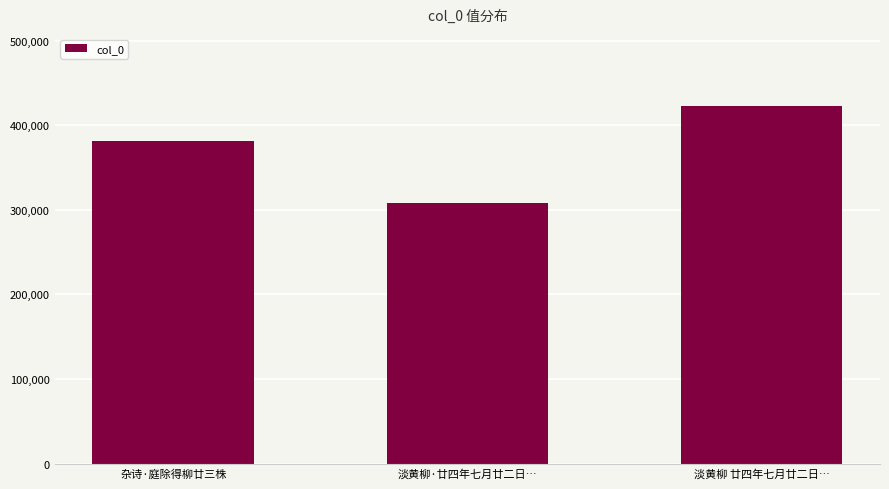

The value at 淡黄柳 廿四年七月廿二日… is 254356. True or false?

False